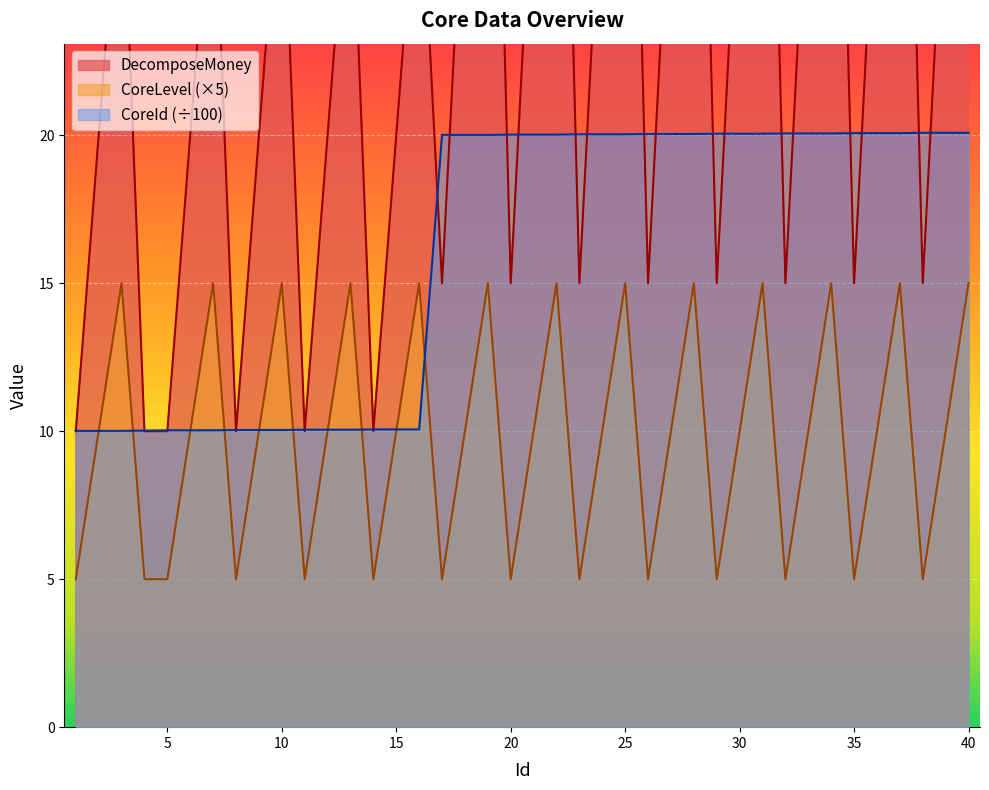

What is the sum of all DecomposeMoney values?

1030.0